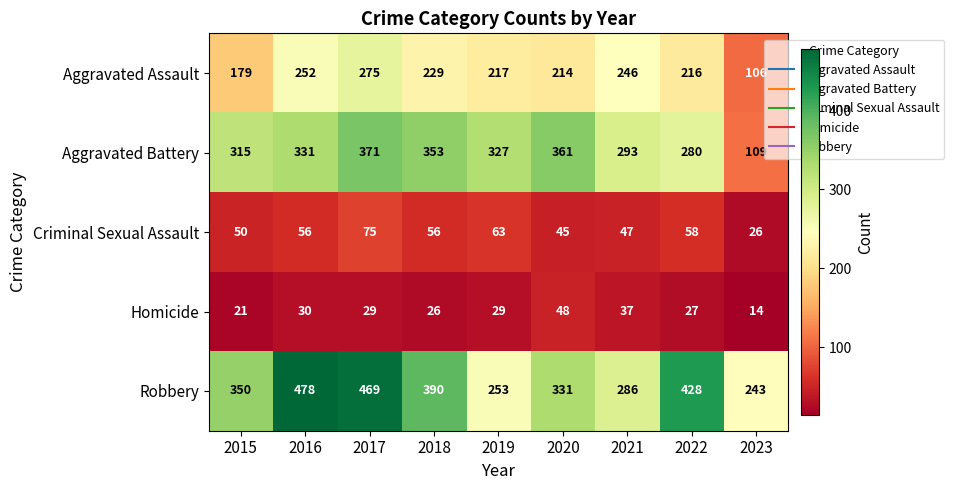

Where is Aggravated Battery nearest to the value 240?

2022